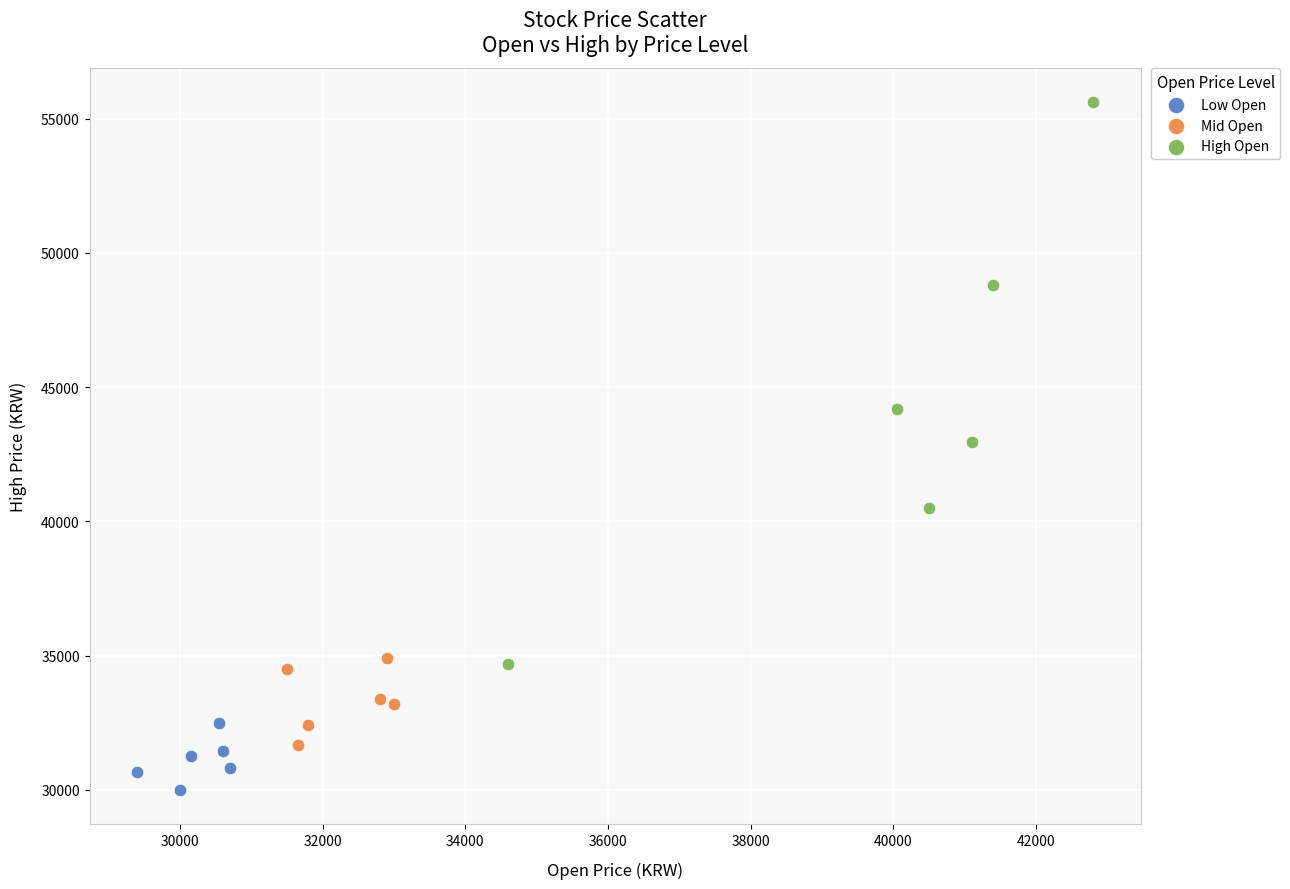

Which series contains the highest Y value?

High Open